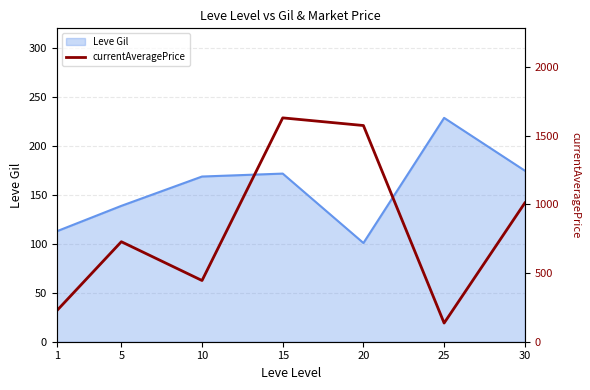

True or false: the data shows 445.9 at 10.

True